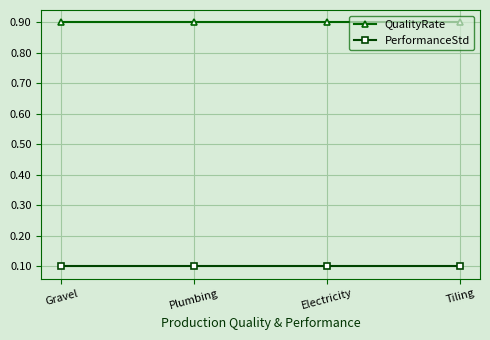

What is the difference between the highest and lowest values at Tiling?

0.8